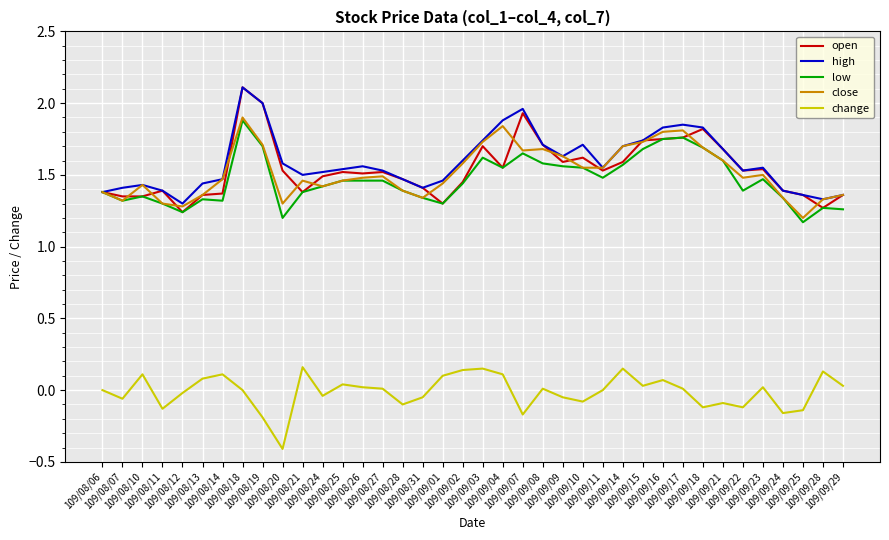

What is the maximum value shown in the chart?

2.1